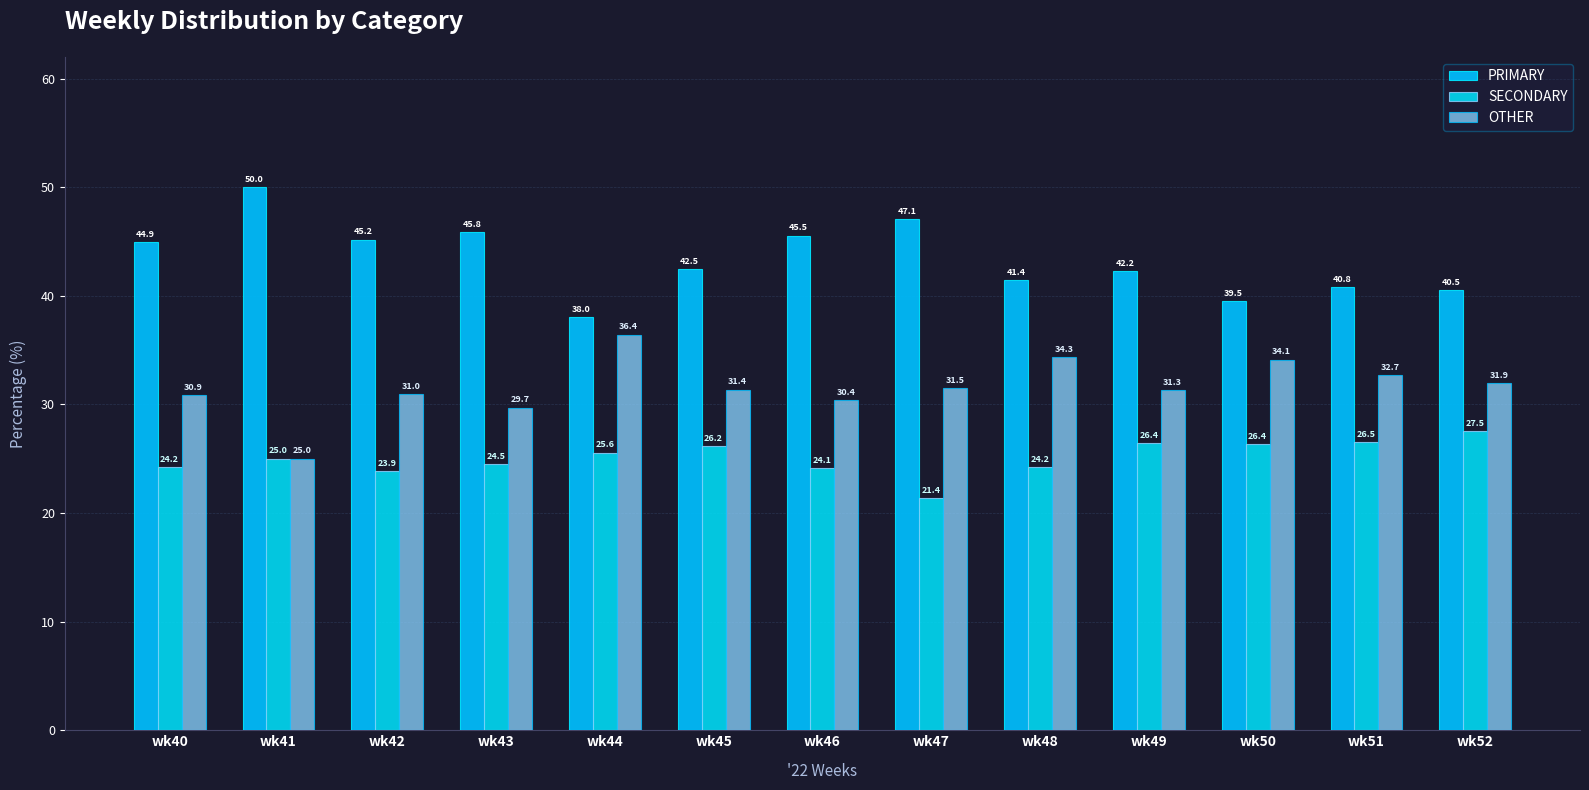

Does the chart contain any negative values?

No